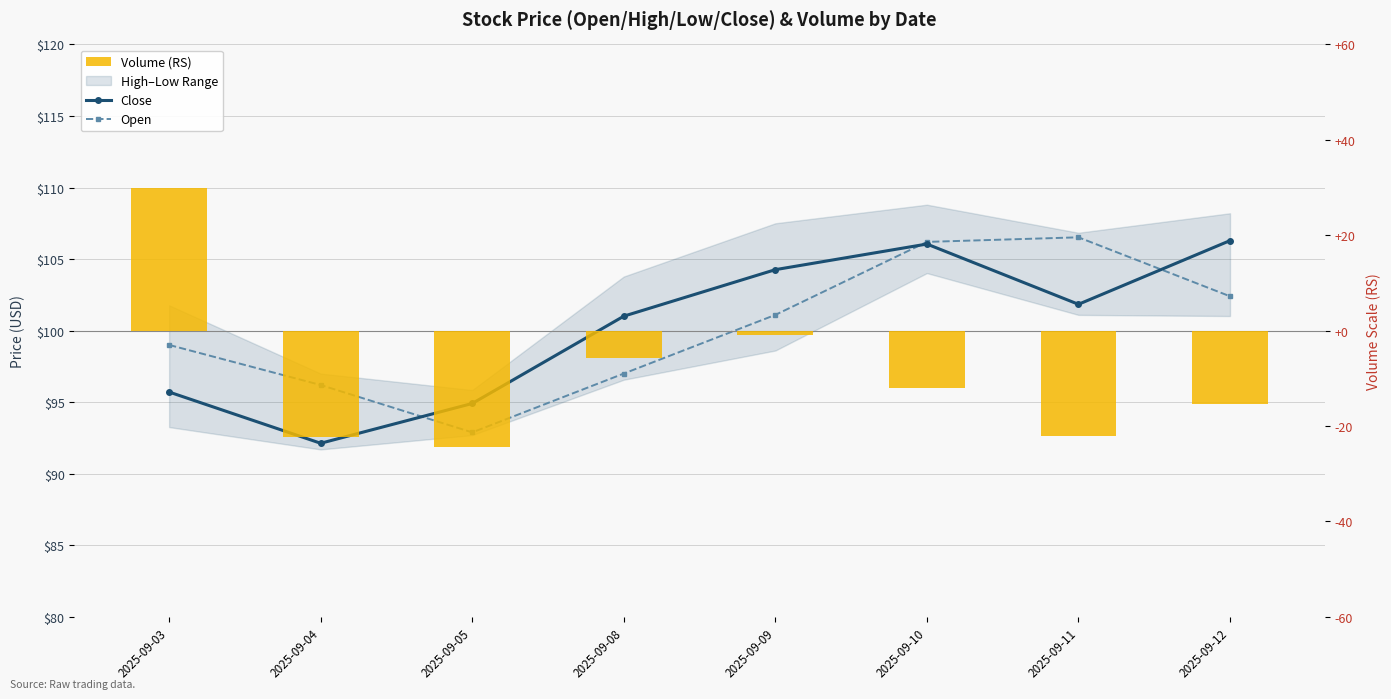

What is the sum of all Close values?

802.2